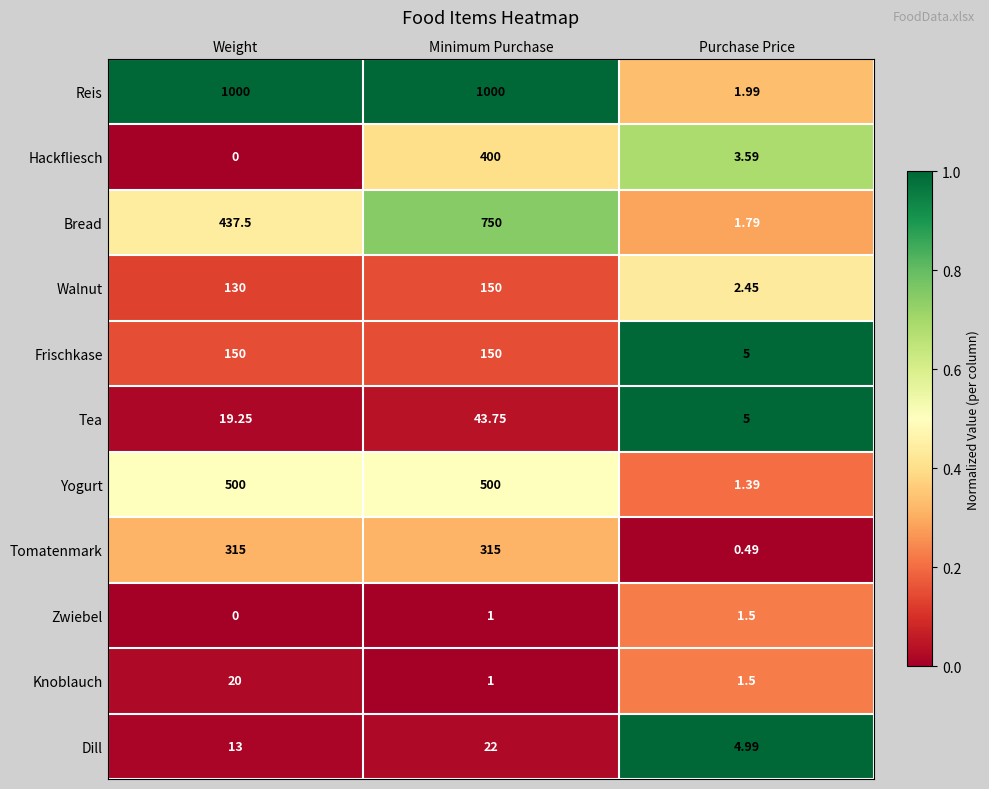

Rank the categories by Zwiebel value from highest to lowest.

Purchase Price, Minimum Purchase, Weight